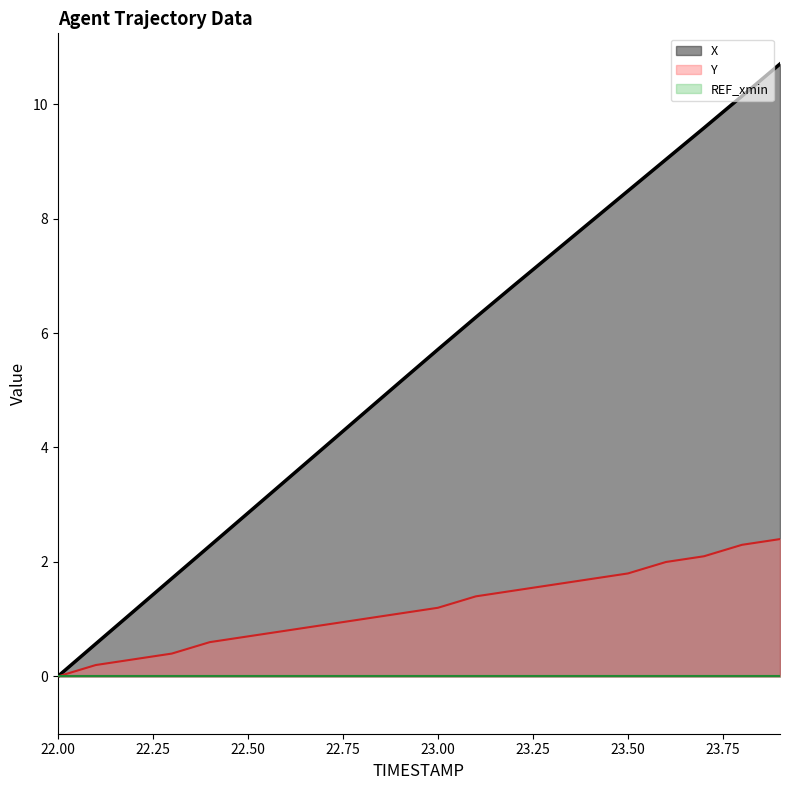

Which series has the largest total across all categories?

X